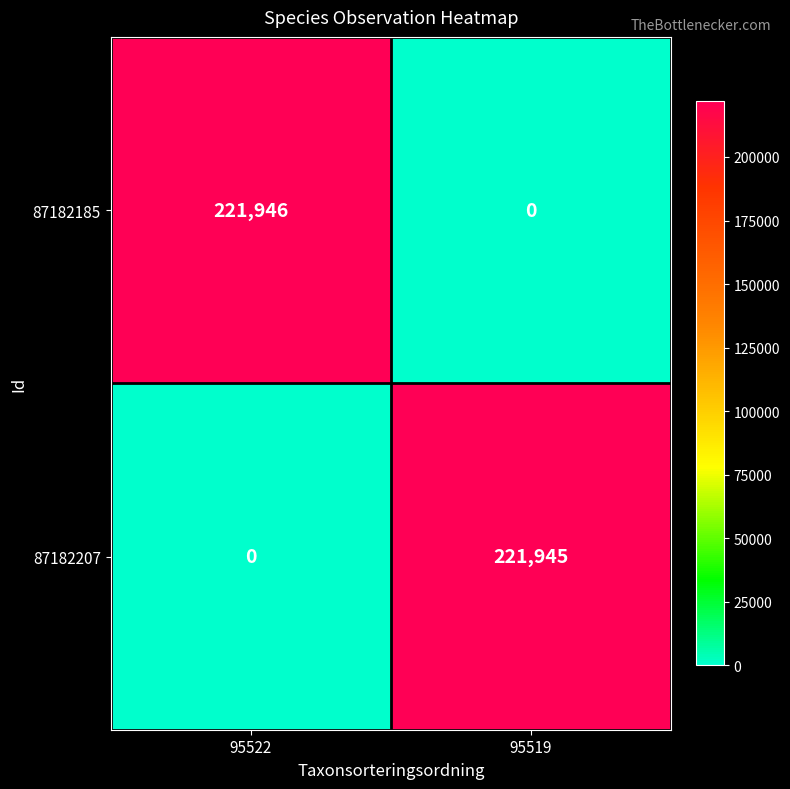

Which category has the highest value in the 87182185 series?

95522